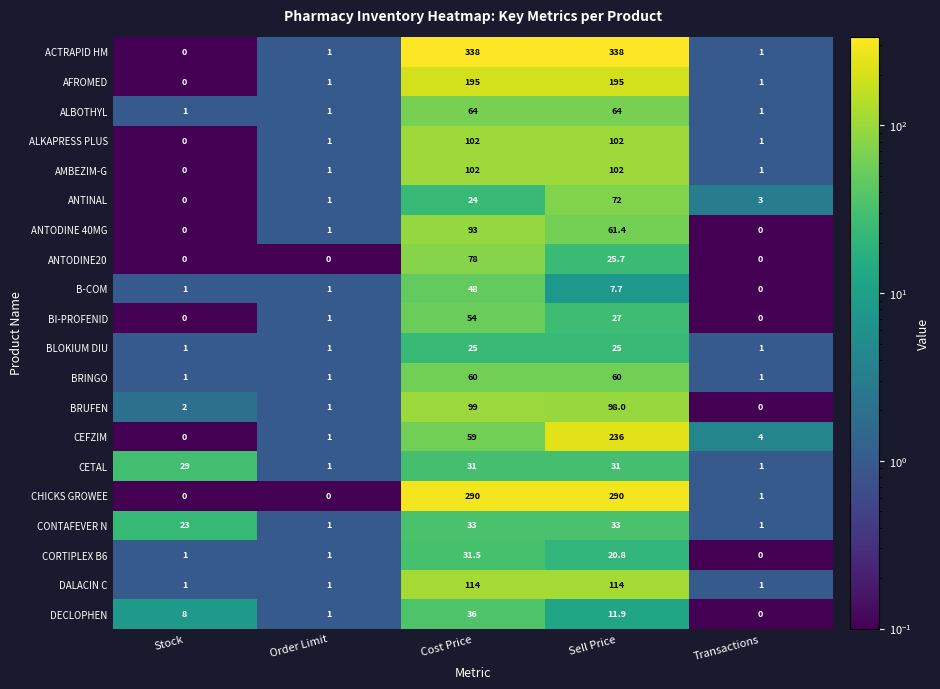

What is the difference between the second highest and minimum values in the ANTINAL series?

24.0